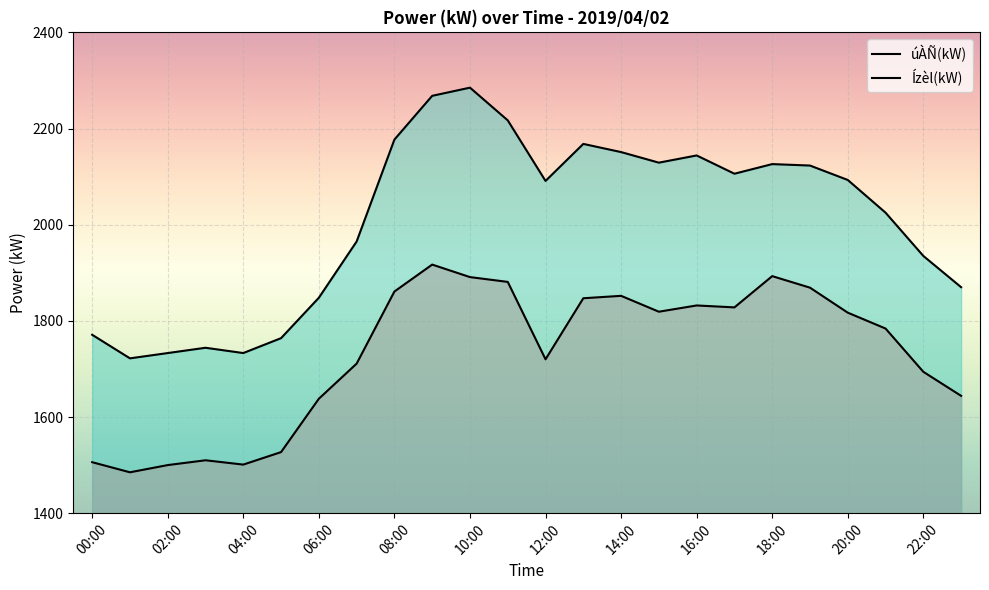

True or false: Ízèl(kW) and úÀÑ(kW) cross at least once.

False